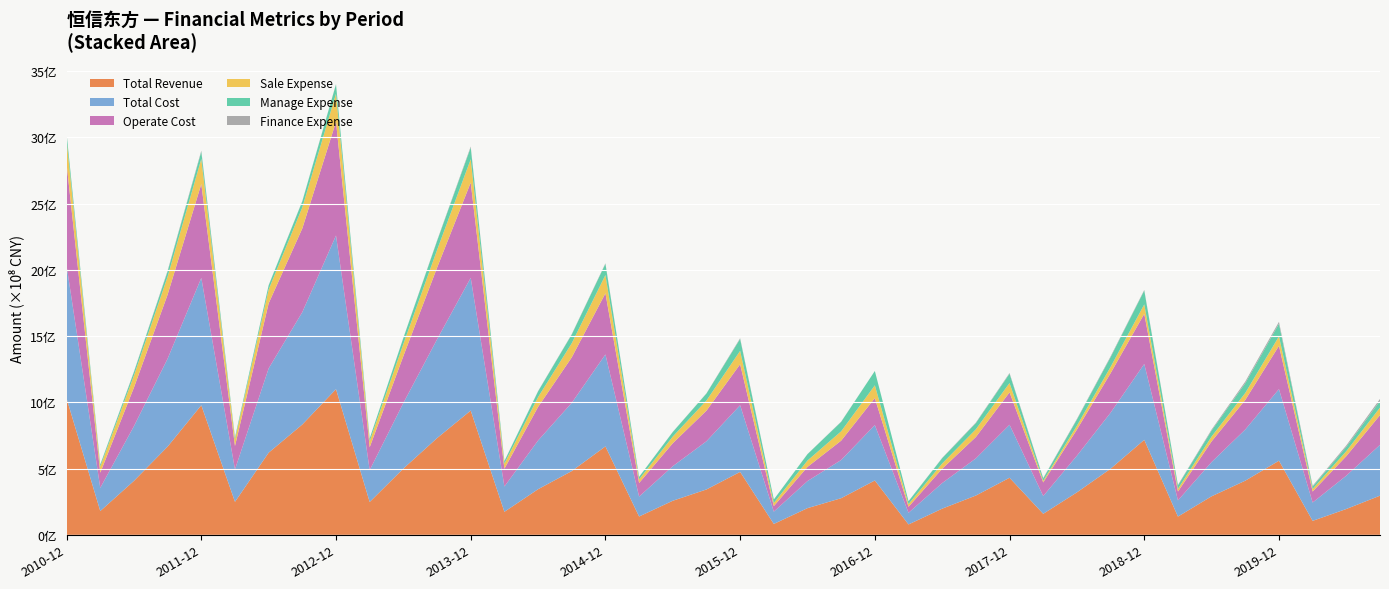

Reading left to right, extract all data points from this chart.

Total Revenue: 2010-12=1029148194.4	2011-03=179482079.3	2011-06=407192163.9	2011-09=665817489.0	2011-12=977967835.5	2012-03=249159648.4	2012-06=619959745.8	2012-09=832711482.1	2012-12=1099455267.0	2013-03=247881410.4	2013-06=499960049.4	2013-09=729773164.9	2013-12=937859634.2	2014-03=173715764.6	2014-06=344195018.5	2014-09=481129470.8	2014-12=667357602.8	2015-03=138314449.3	2015-06=257193443.4	2015-09=342449020.6	2015-12=474880086.0	2016-03=82169433.8	2016-06=201390376.1	2016-09=276498667.4	2016-12=410170103.1	2017-03=78413934.9	2017-06=197583811.4	2017-09=296570475.6	2017-12=430665821.3	2018-03=158720042.3	2018-06=320318112.3	2018-09=498877437.8	2018-12=716938135.6	2019-03=137745554.1	2019-06=290849664.8	2019-09=408691847.8	2019-12=559379846.7	2020-03=105542345.8	2020-06=195078398.2	2020-09=295516858.2
Total Cost: 2010-12=1002693712.5	2011-03=174989683.5	2011-06=412891842.0	2011-09=663651617.5	2011-12=960862077.8	2012-03=244673417.1	2012-06=635896152.9	2012-09=848061970.6	2012-12=1159553144.7	2013-03=240578051.2	2013-06=494899087.4	2013-09=745290510.6	2013-12=1001417218.1	2014-03=190998261.4	2014-06=367560173.7	2014-09=514802487.8	2014-12=693877635.1	2015-03=150312151.8	2015-06=260790701.9	2015-09=363732169.4	2015-12=503232243.8	2016-03=92764226.6	2016-06=204409842.8	2016-09=288128139.7	2016-12=418484832.1	2017-03=87986138.9	2017-06=193142626.5	2017-09=280376609.6	2017-12=400087917.4	2018-03=134052483.9	2018-06=276610464.4	2018-09=422579208.2	2018-12=572460791.7	2019-03=121967797.8	2019-06=258540566.0	2019-09=386270302.1	2019-12=540453450.4	2020-03=138312638.2	2020-06=251415963.5	2020-09=383410375.4
Operate Cost: 2010-12=767132304.8	2011-03=114387301.0	2011-06=291588338.1	2011-09=483479723.0	2011-12=708361849.9	2012-03=176557516.0	2012-06=491104979.1	2012-09=631985169.9	2012-12=858517545.1	2013-03=172312044.2	2013-06=354147785.4	2013-09=540420863.3	2013-12=719162871.1	2014-03=134151889.6	2014-06=253485676.0	2014-09=343262467.5	2014-12=461651823.3	2015-03=102678128.7	2015-06=173188628.3	2015-09=230876712.3	2015-12=309293671.7	2016-03=41699414.3	2016-06=106736616.1	2016-09=146104208.1	2016-12=203286427.6	2017-03=44804092.0	2017-06=108094912.2	2017-09=161341576.9	2017-12=244525830.2	2018-03=102922609.8	2018-06=197192413.3	2018-09=298287476.5	2018-12=378339186.0	2019-03=66857013.3	2019-06=155945089.5	2019-09=223103121.7	2019-12=326701715.6	2020-03=82736697.9	2020-06=147453517.8	2020-09=224404099.2
Sale Expense: 2010-12=177519530.5	2011-03=45560629.3	2011-06=90438854.4	2011-09=135720124.7	2011-12=189593891.6	2012-03=49939454.3	2012-06=104386316.0	2012-09=158504168.1	2012-12=211342031.3	2013-03=45862404.6	2013-06=91700951.2	2013-09=133563001.9	2013-12=175988327.7	2014-03=38455557.0	2014-06=74008300.3	2014-09=106649894.5	2014-12=137651876.6	2015-03=27086182.1	2015-06=50338071.2	2015-09=76414209.2	2015-12=100950976.0	2016-03=23366835.0	2016-06=48142069.1	2016-09=70401443.6	2016-12=96363738.4	2017-03=20697919.9	2017-06=39739633.0	2017-09=58328558.5	2017-12=70464103.3	2018-03=11804628.4	2018-06=29541839.8	2018-09=47304644.4	2018-12=71196600.0	2019-03=20122563.8	2019-06=36689496.7	2019-09=52800315.7	2019-12=71385365.4	2020-03=19828286.4	2020-06=37571681.9	2020-09=57032181.9
Manage Expense: 2010-12=50230653.8	2011-03=14796413.3	2011-06=26137958.8	2011-09=39056477.0	2011-12=55178737.6	2012-03=14753022.6	2012-06=31313423.5	2012-09=46008732.5	2012-12=70057922.3	2013-03=20400686.7	2013-06=44934442.1	2013-09=67536568.3	2013-12=88685964.4	2014-03=18625221.6	2014-06=43136594.4	2014-09=65586942.1	2014-12=84626710.6	2015-03=18786742.0	2015-06=34252444.2	2015-09=52881720.8	2015-12=89960431.5	2016-03=26583973.7	2016-06=48092728.1	2016-09=71322352.5	2016-12=107984172.3	2017-03=21800178.2	2017-06=39867492.2	2017-09=46635232.0	2017-12=70343083.5	2018-03=18401895.9	2018-06=46045981.6	2018-09=73451128.3	2018-12=104865203.9	2019-03=26661270.8	2019-06=45340771.0	2019-09=73394416.0	2019-12=94854453.0	2020-03=17485365.5	2020-06=32970861.3	2020-09=50054697.2
Finance Expense: 2010-12=964620.0	2011-03=1843176.2	2011-06=3271886.9	2011-09=5925383.2	2011-12=7205996.9	2012-03=595990.1	2012-06=1558975.1	2012-09=2399402.1	2012-12=2532894.2	2013-03=695657.2	2013-06=1684292.5	2013-09=3662124.8	2013-12=7548534.1	2014-03=1415644.1	2014-06=2278587.3	2014-09=3120950.6	2014-12=3973414.3	2015-03=884481.5	2015-06=1300934.9	2015-09=1600878.1	2015-12=5462855.6	2016-03=391316.3	2016-06=851856.4	2016-09=1774267.4	2016-12=148011.3	2017-03=361375.4	2017-06=2360209.7	2017-09=4089615.1	2017-12=5200468.2	2018-03=2665726.8	2018-06=4641809.3	2018-09=6015395.7	2018-12=4351932.2	2019-03=3158707.6	2019-06=7315216.7	2019-09=12642327.8	2019-12=14843224.3	2020-03=6200264.7	2020-06=10443056.4	2020-09=15263469.2